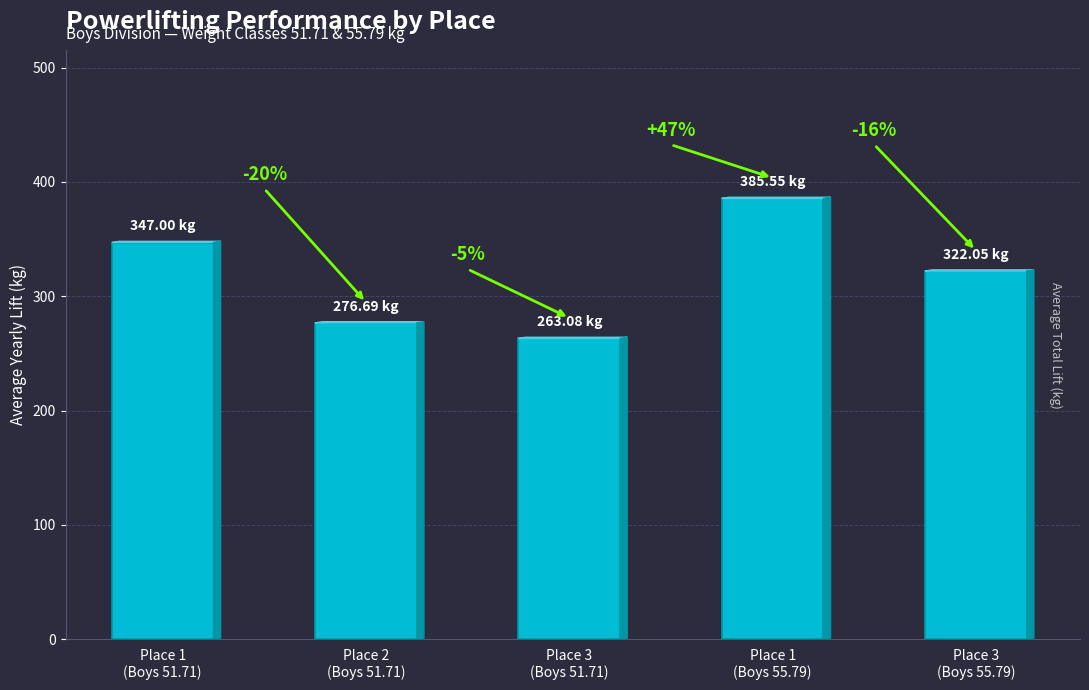

Is it true that the value at Place 1
(Boys 55.79) is 385.6?

True